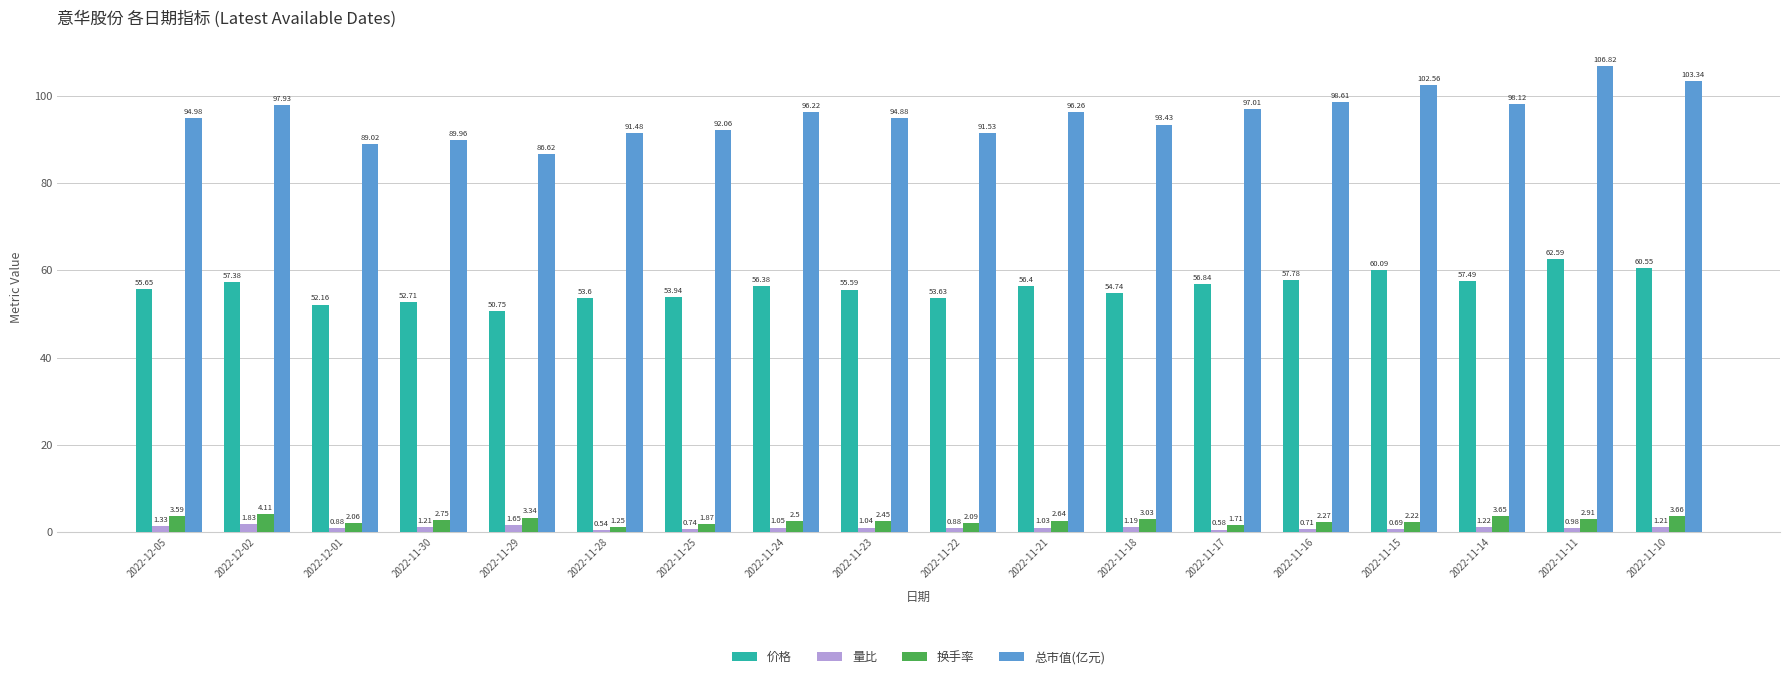

At which label does 量比 first exceed 1?

2022-12-05